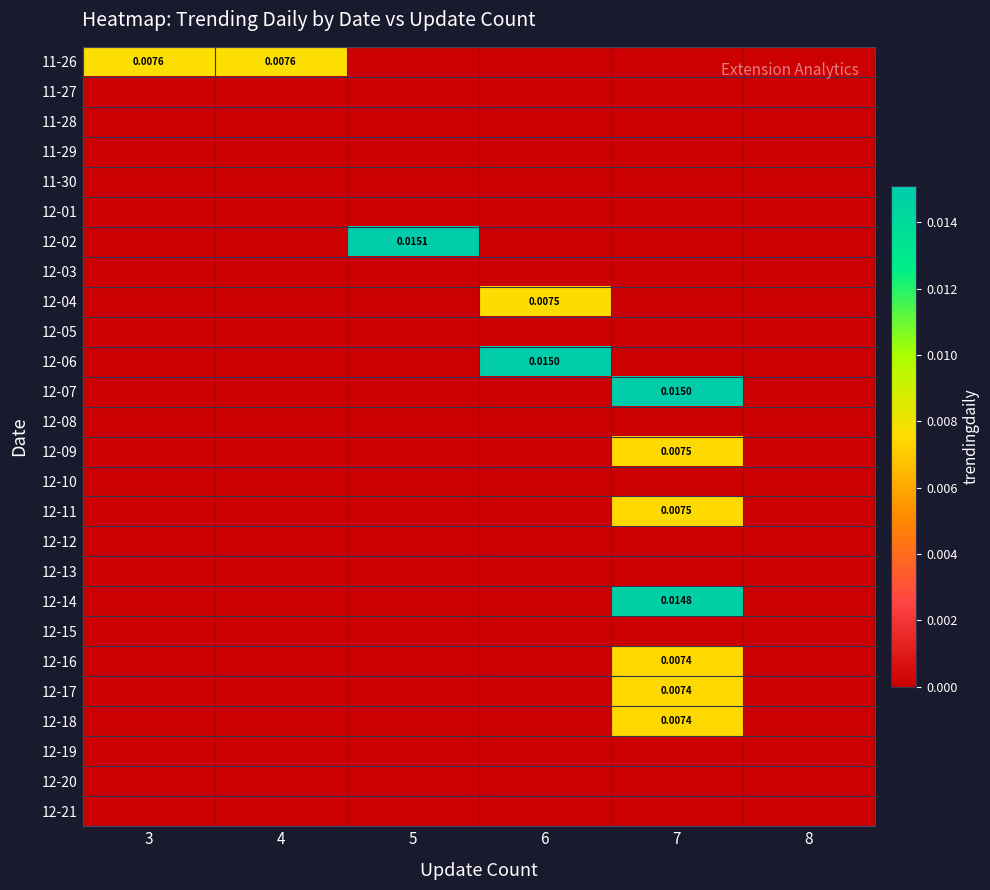

At which category is the sum across all series the highest?

7